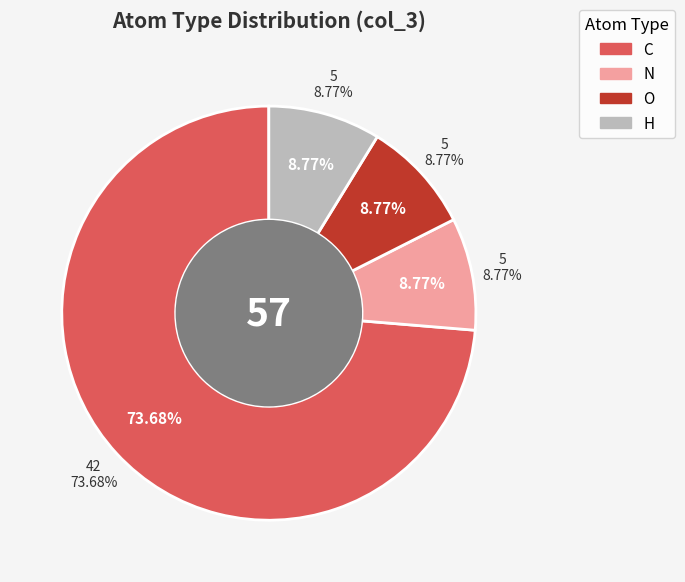

How many slices are in this pie chart?

4